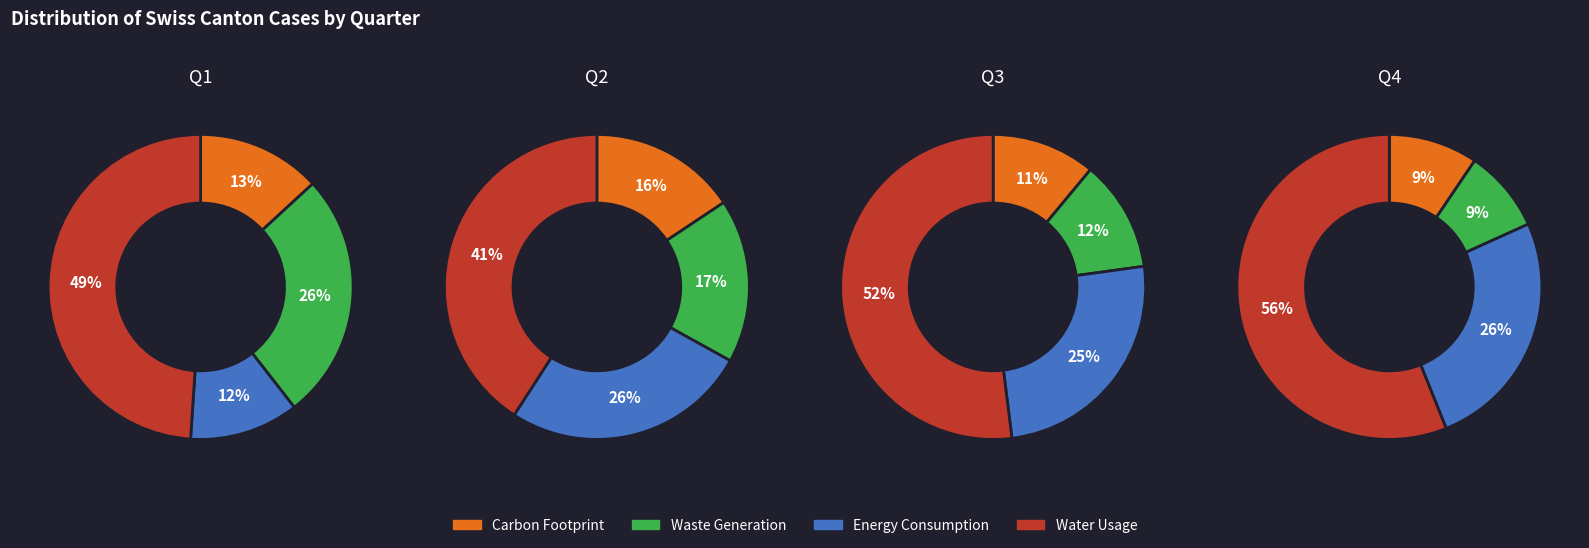

Does 0 represent more than half of the total?

No